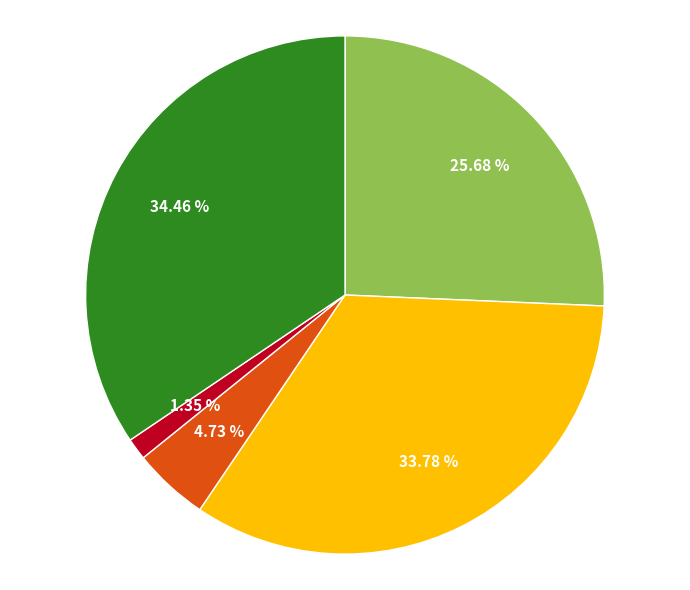

Is there a majority slice in this chart?

No